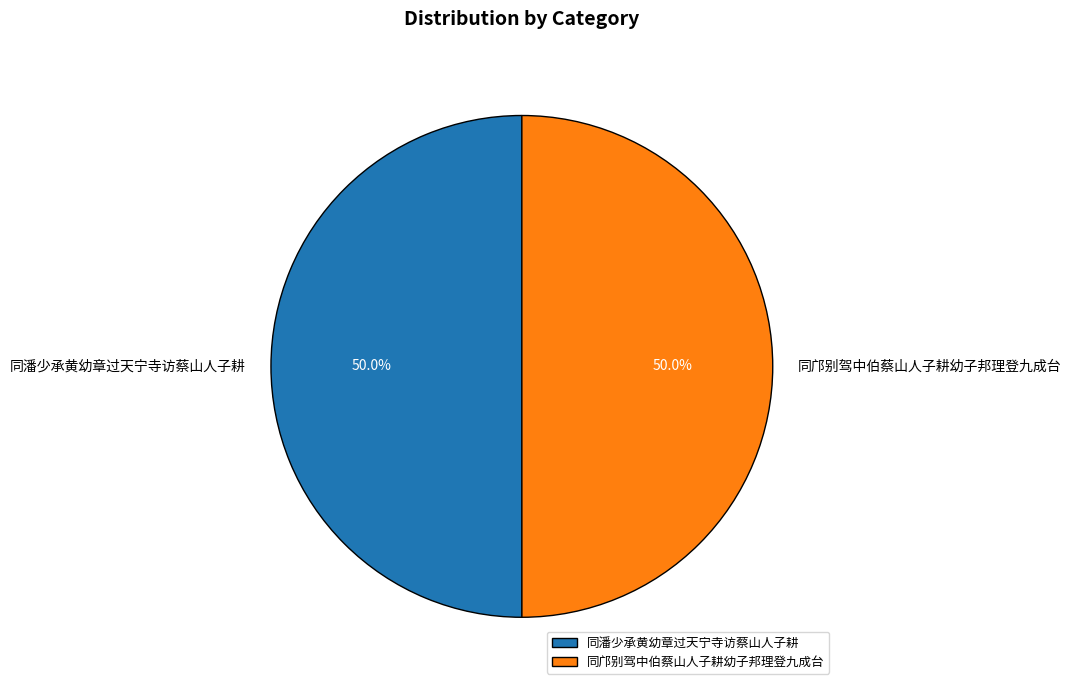

What is the ratio of the value at 同邝别驾中伯蔡山人子耕幼子邦理登九成台 to the value at 同潘少承黄幼章过天宁寺访蔡山人子耕?

1.0